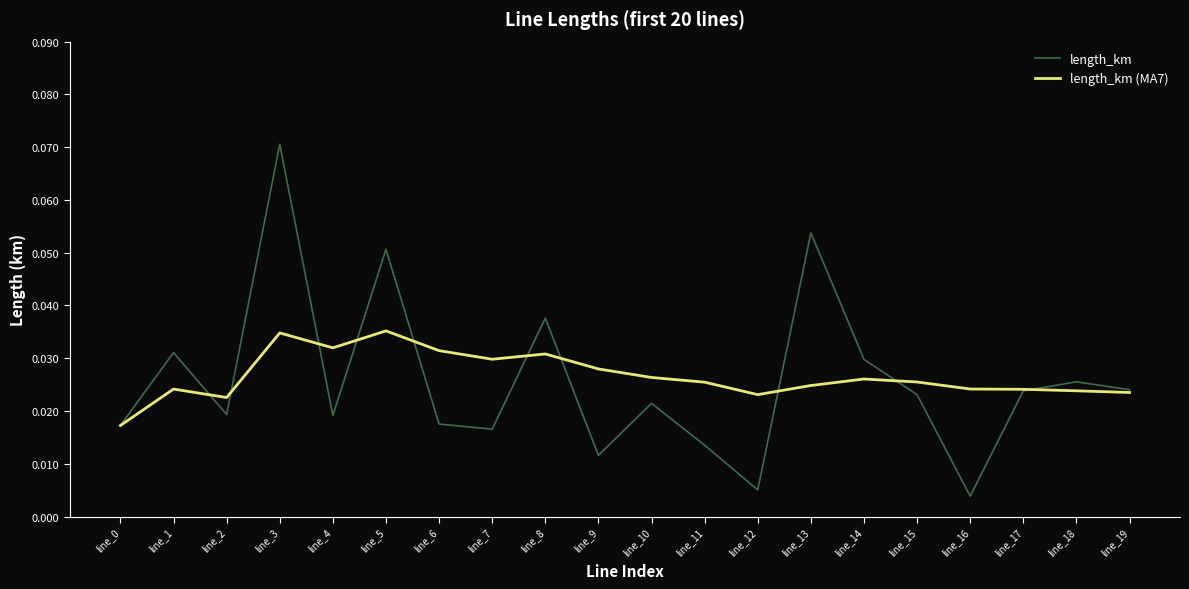

Which category has the highest value in the length_km series?

line_3